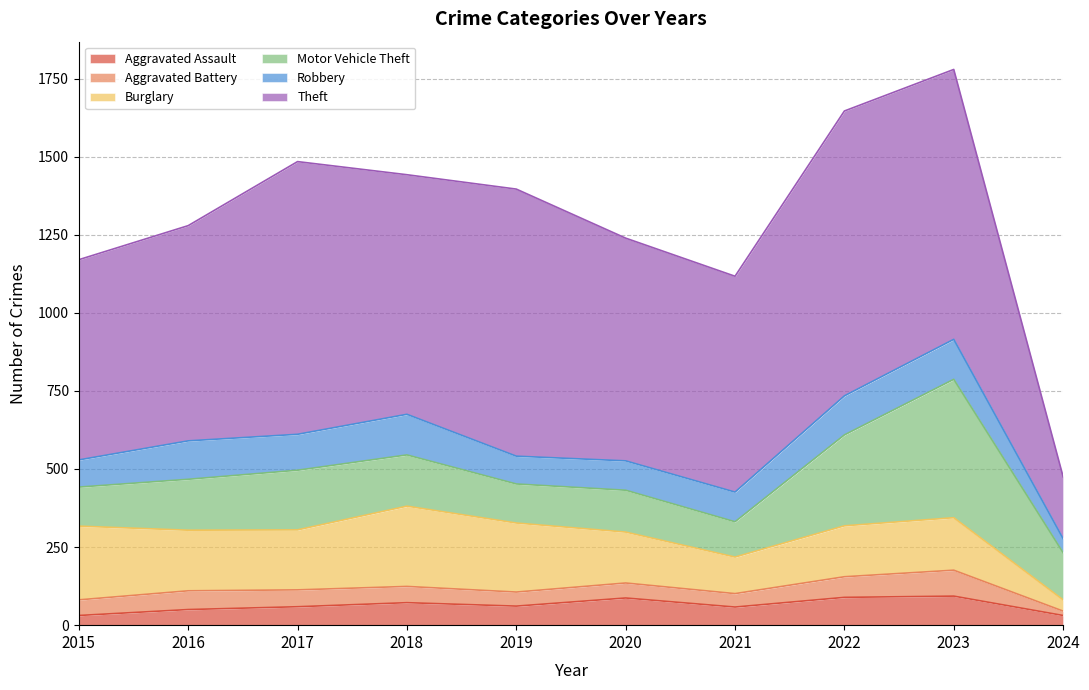

What is the difference between the second highest and minimum values in the Robbery series?

83